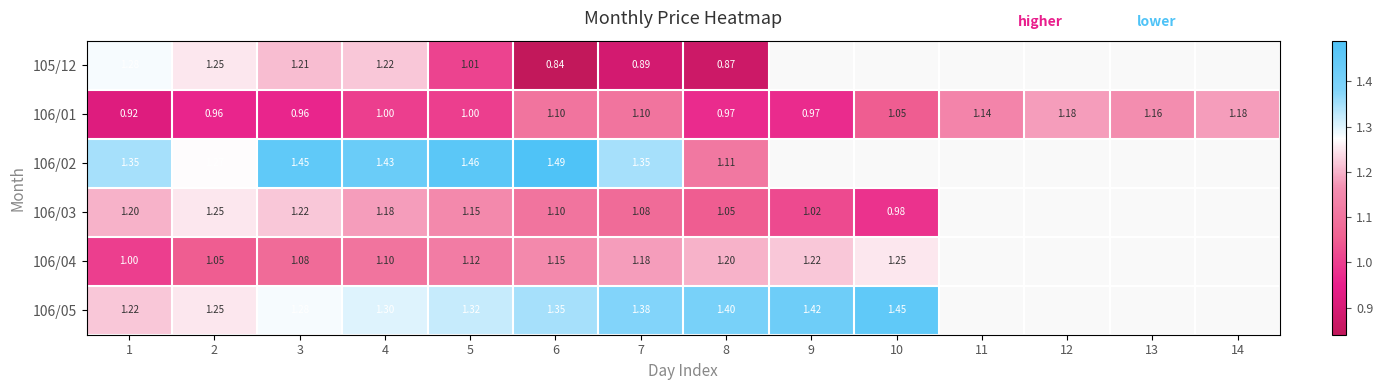

The 106/02 series shows 0.8 at 2. True or false?

False